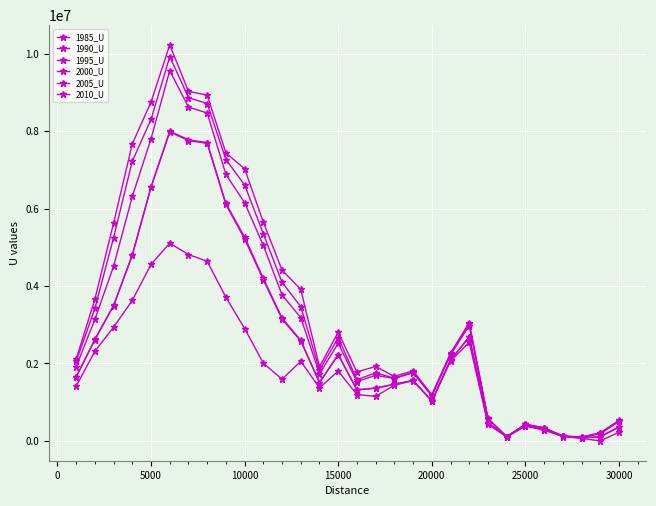

Is this an area chart (filled region under the line)?

No